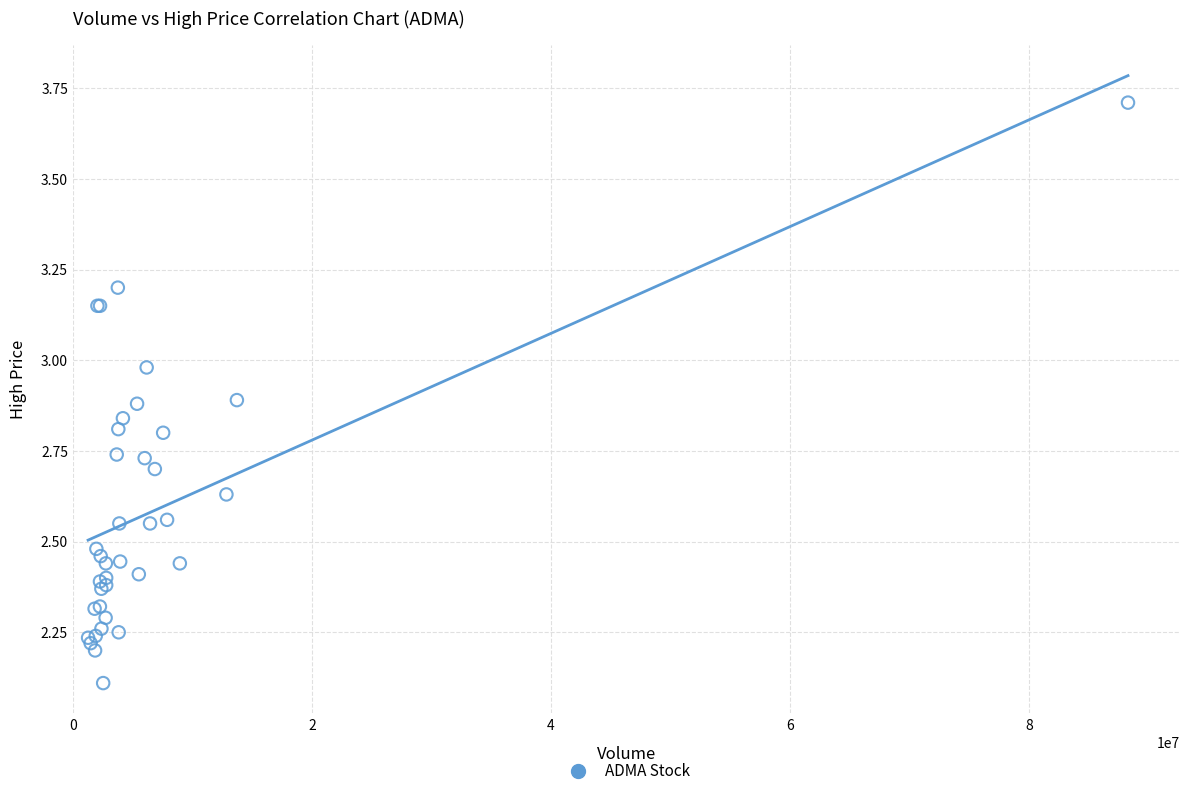

What Y value in the scatter plot is closest to 2?

2.1